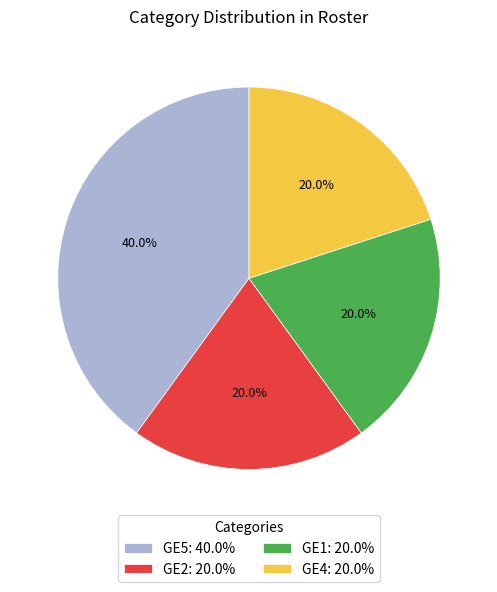

Is the sum of GE1 and GE4 greater than half?

No